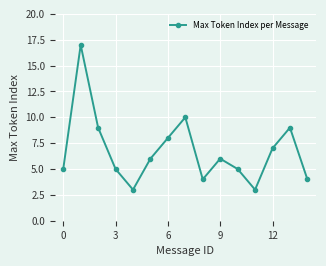

How many lines are shown in the chart?

1